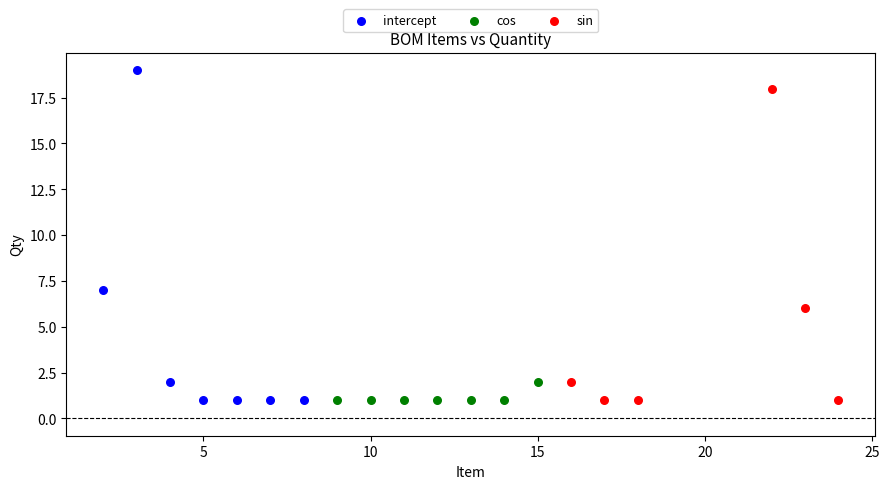

Which series has the widest spread of Y values?

intercept